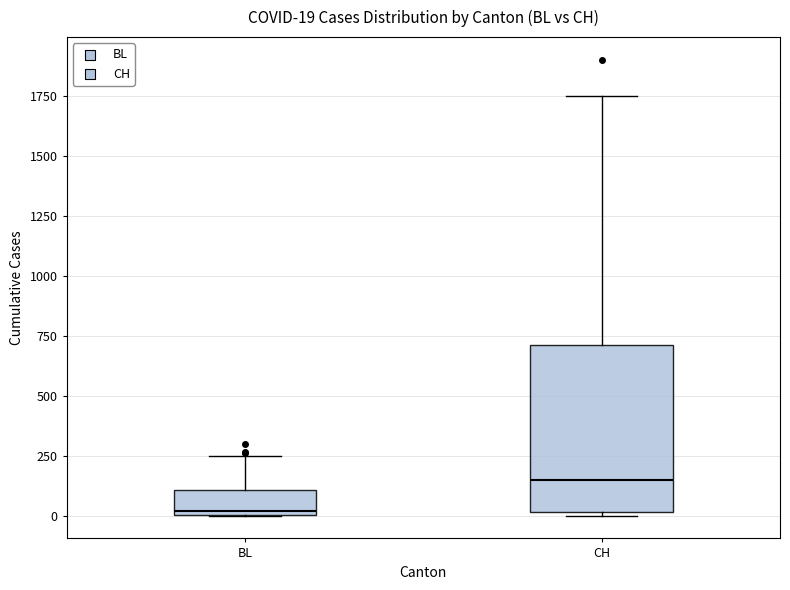

Which box's median line is the highest?

CH